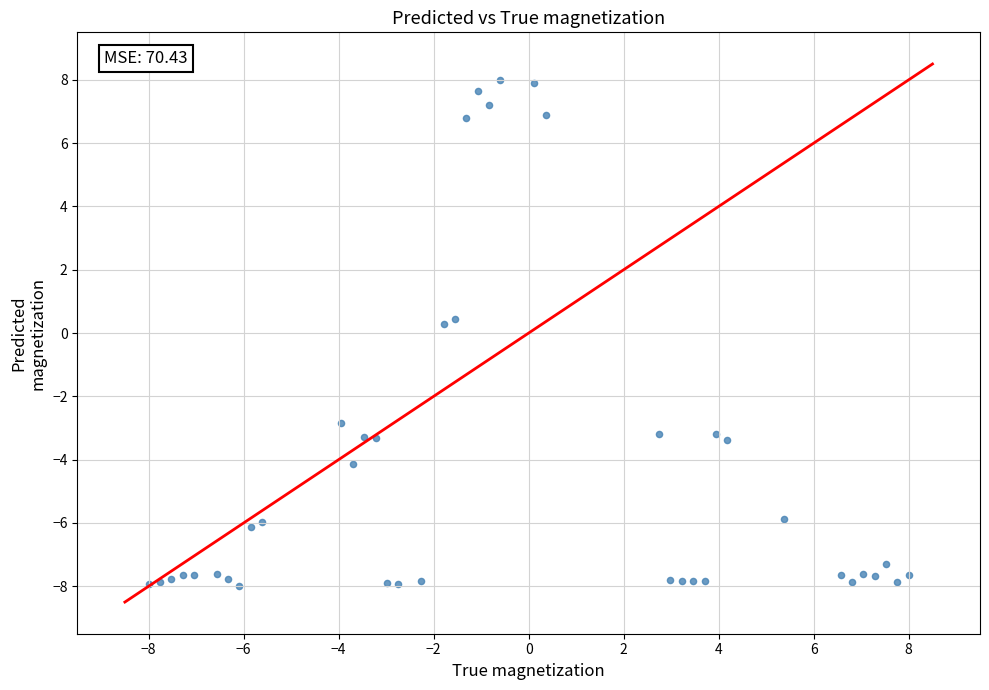

What is the range of X values (max minus min)?

16.0